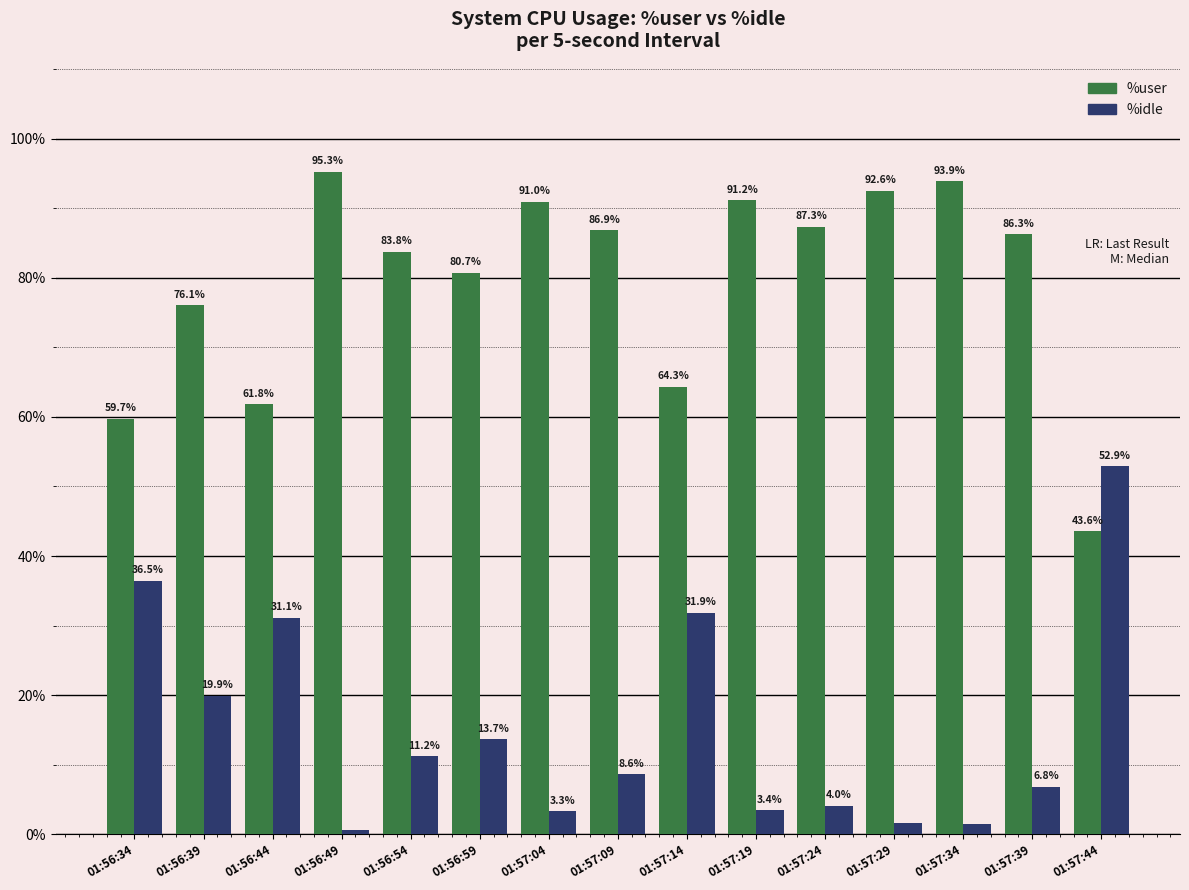

What is the difference between the maximum and minimum values in the %idle series?

52.3